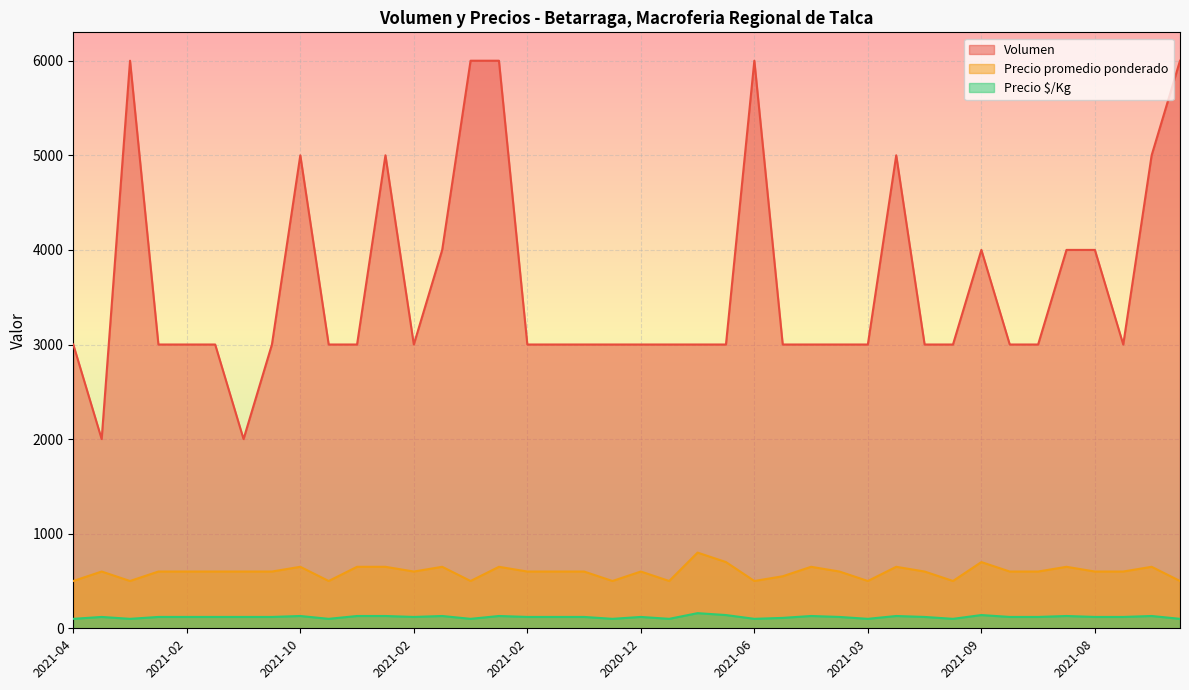

Between 2021-02 and 2021-03, which series saw the biggest shift?

Volumen